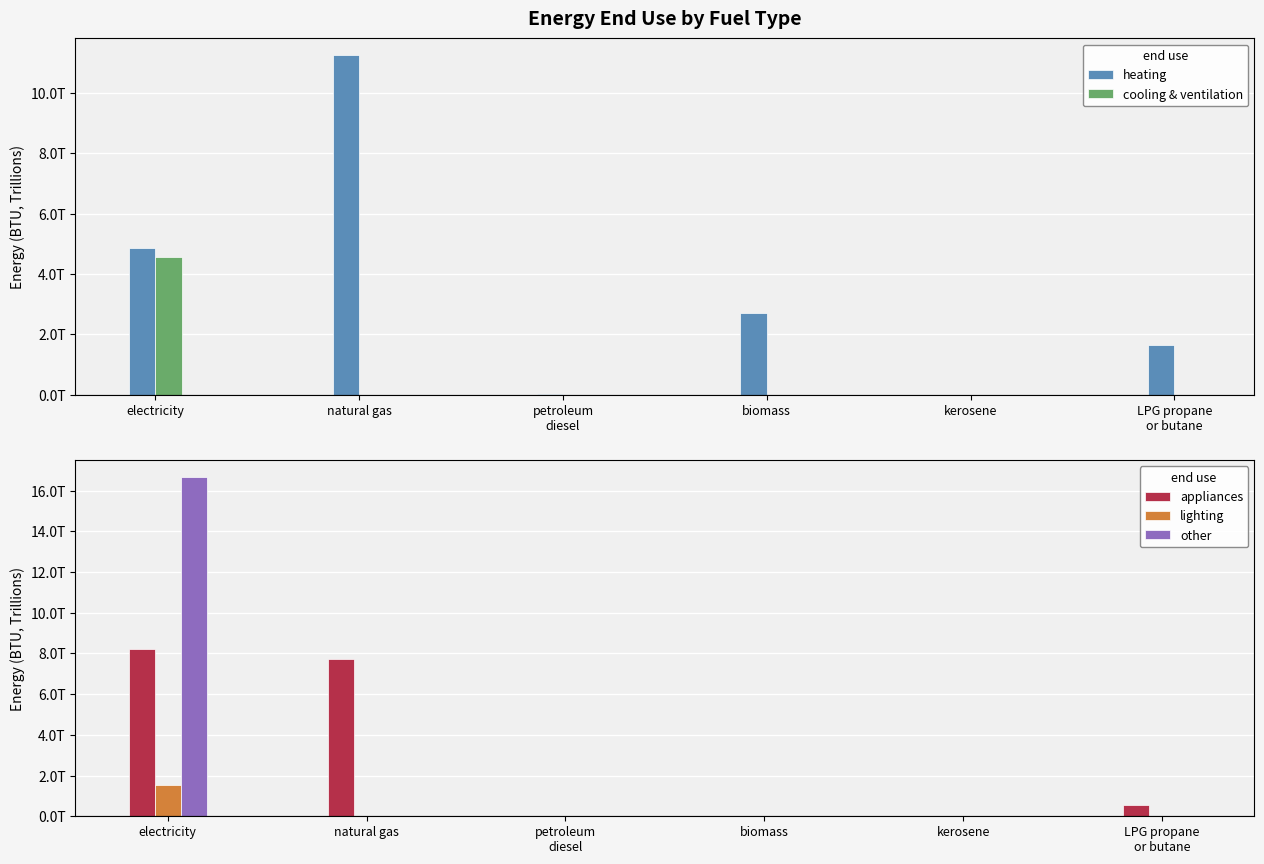

What is the average value of the other series?

2777939615351.2